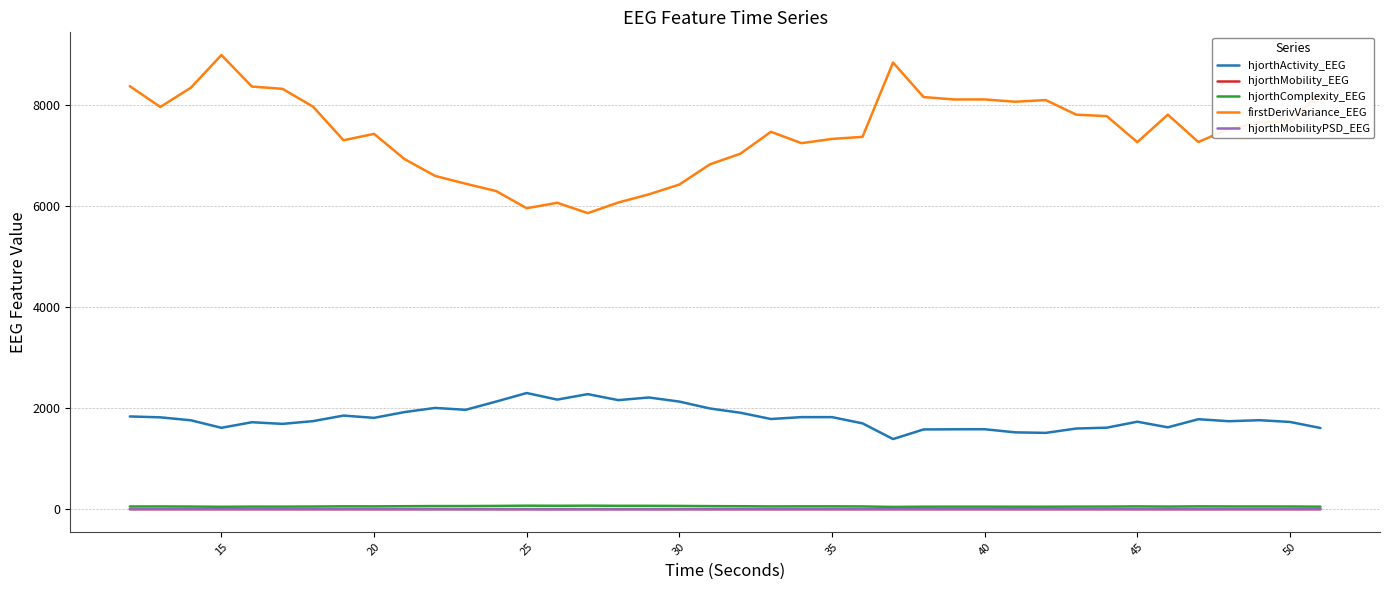

What is the lowest value of the firstDerivVariance_EEG series?

5857.8